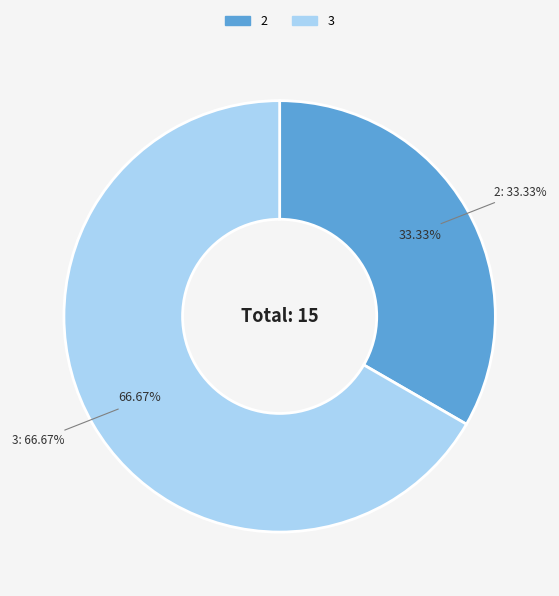

True or false: 2 accounts for 33% of the total.

True